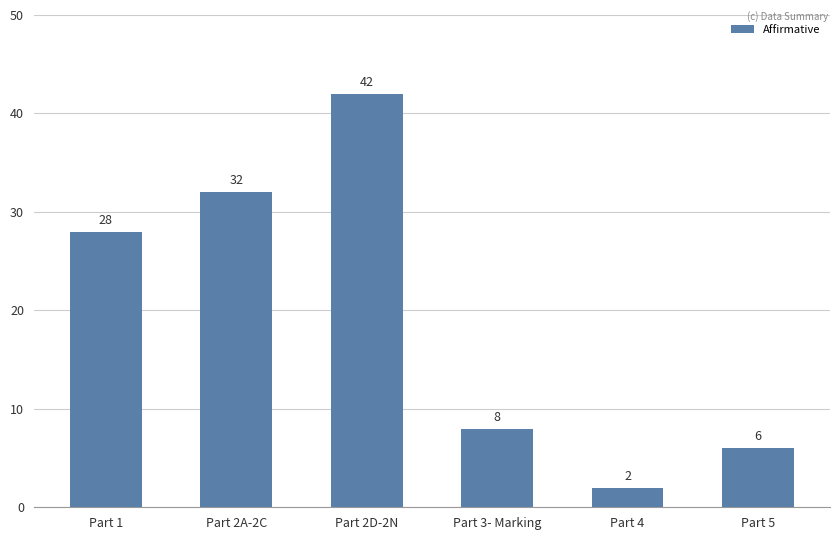

Rank the categories by value from highest to lowest.

Part 2D-2N, Part 2A-2C, Part 1, Part 3- Marking, Part 5, Part 4